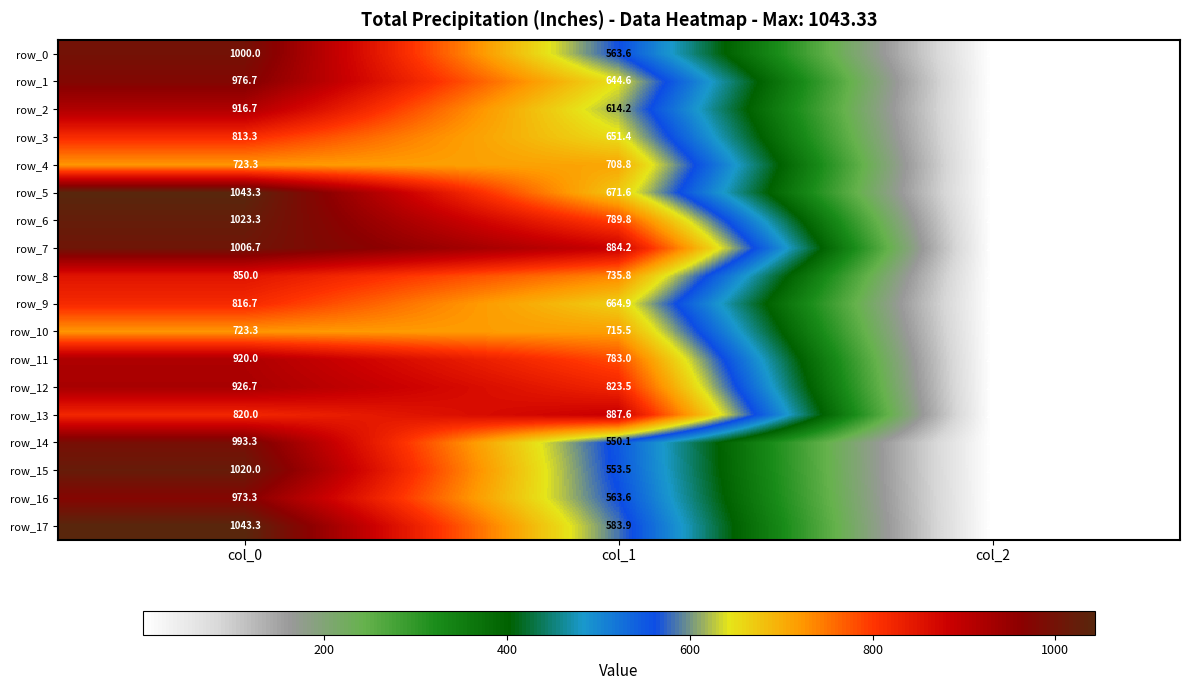

Reading left to right, extract all data points from this chart.

row_0: 1000.0	563.6	2.0
row_1: 976.7	644.6	2.0
row_2: 916.7	614.2	2.0
row_3: 813.3	651.4	2.0
row_4: 723.3	708.8	2.0
row_5: 1043.3	671.6	2.0
row_6: 1023.3	789.8	2.0
row_7: 1006.7	884.2	2.0
row_8: 850.0	735.8	2.0
row_9: 816.7	664.9	2.0
row_10: 723.3	715.5	2.0
row_11: 920.0	783.0	2.0
row_12: 926.7	823.5	2.0
row_13: 820.0	887.6	2.0
row_14: 993.3	550.1	2.0
row_15: 1020.0	553.5	2.0
row_16: 973.3	563.6	2.0
row_17: 1043.3	583.9	2.0